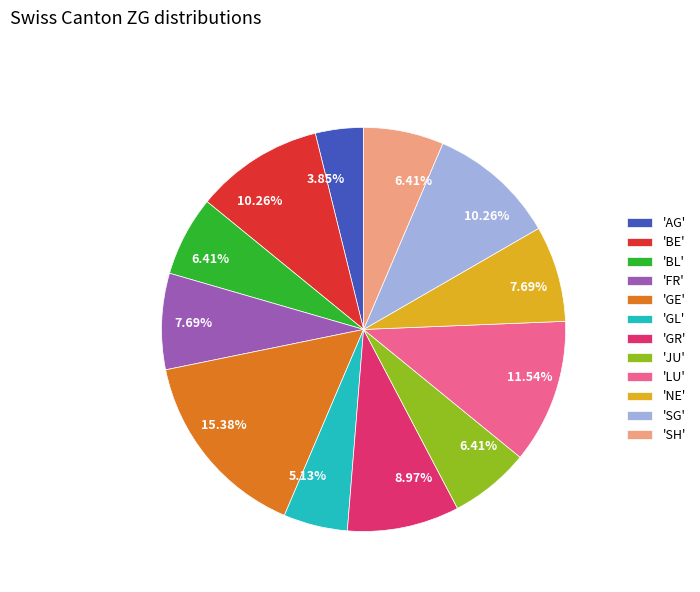

Approximately how many times larger is the value at 'GE' compared to 'SH'?

2.4